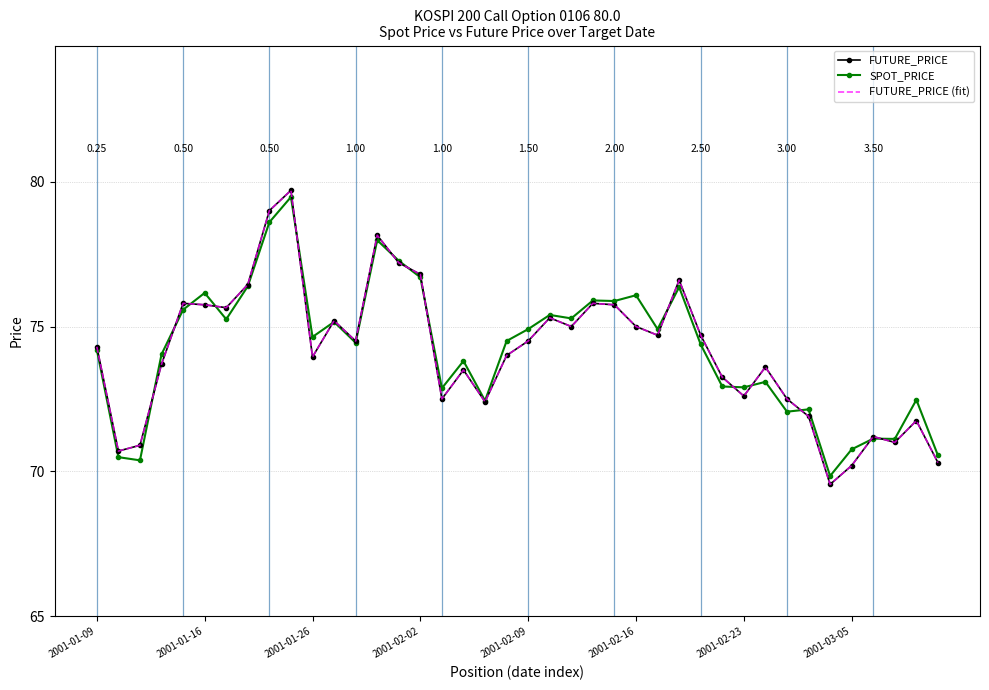

How many values in the FUTURE_PRICE series are below 74?

18